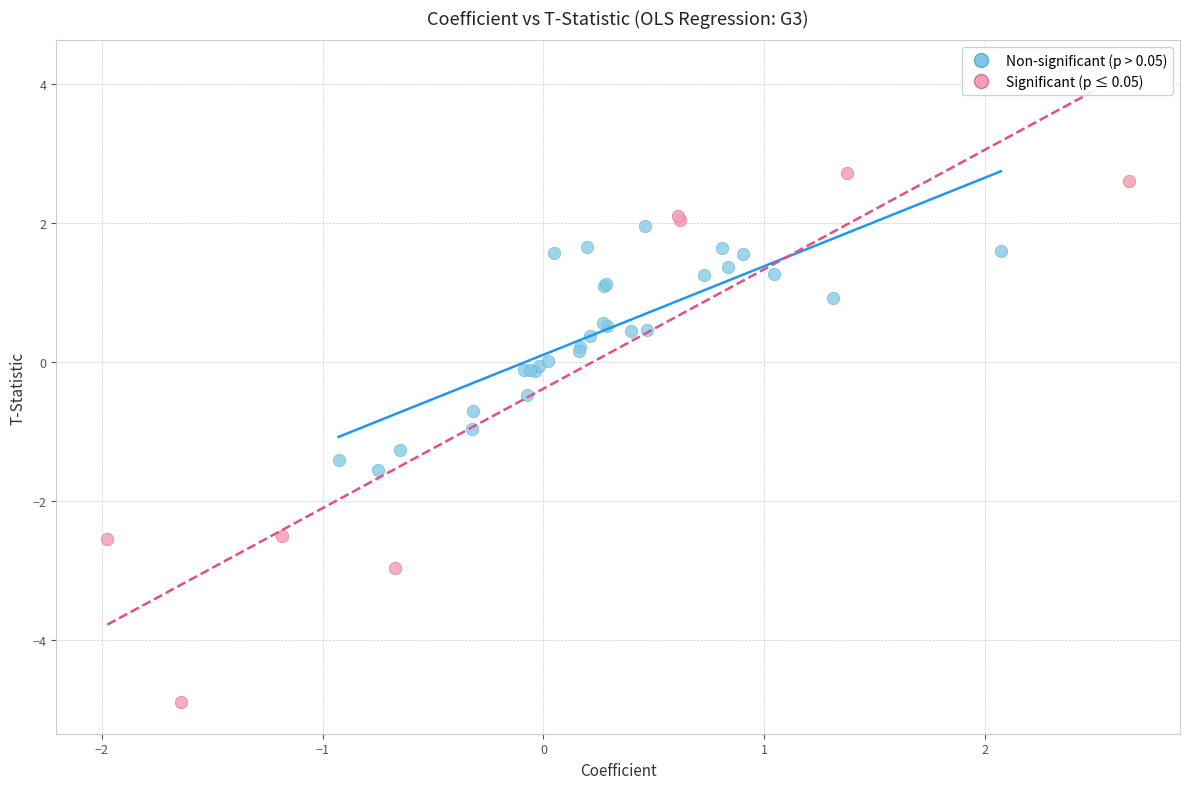

Which series contains the lowest Y value?

Significant (p ≤ 0.05)